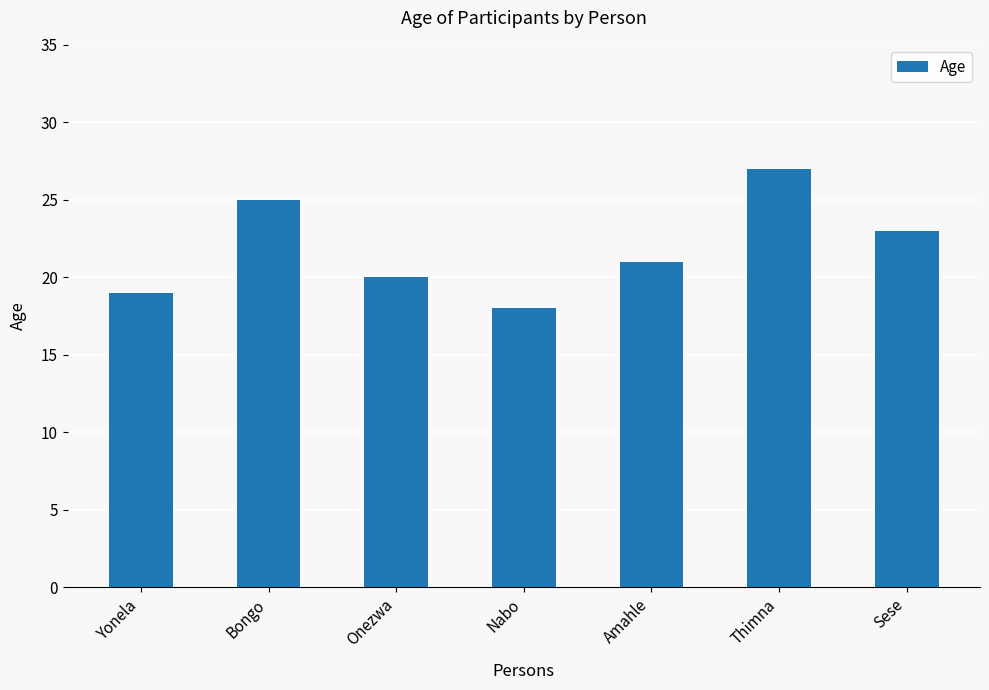

Is it true that the value at Amahle is 21?

True